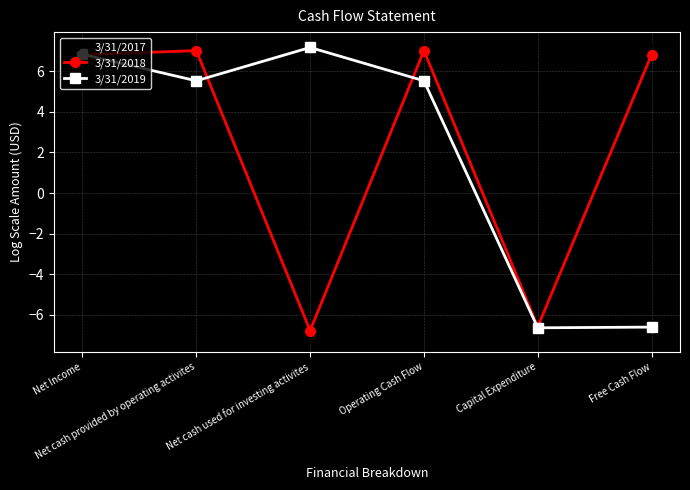

How many data points does each series have?

6